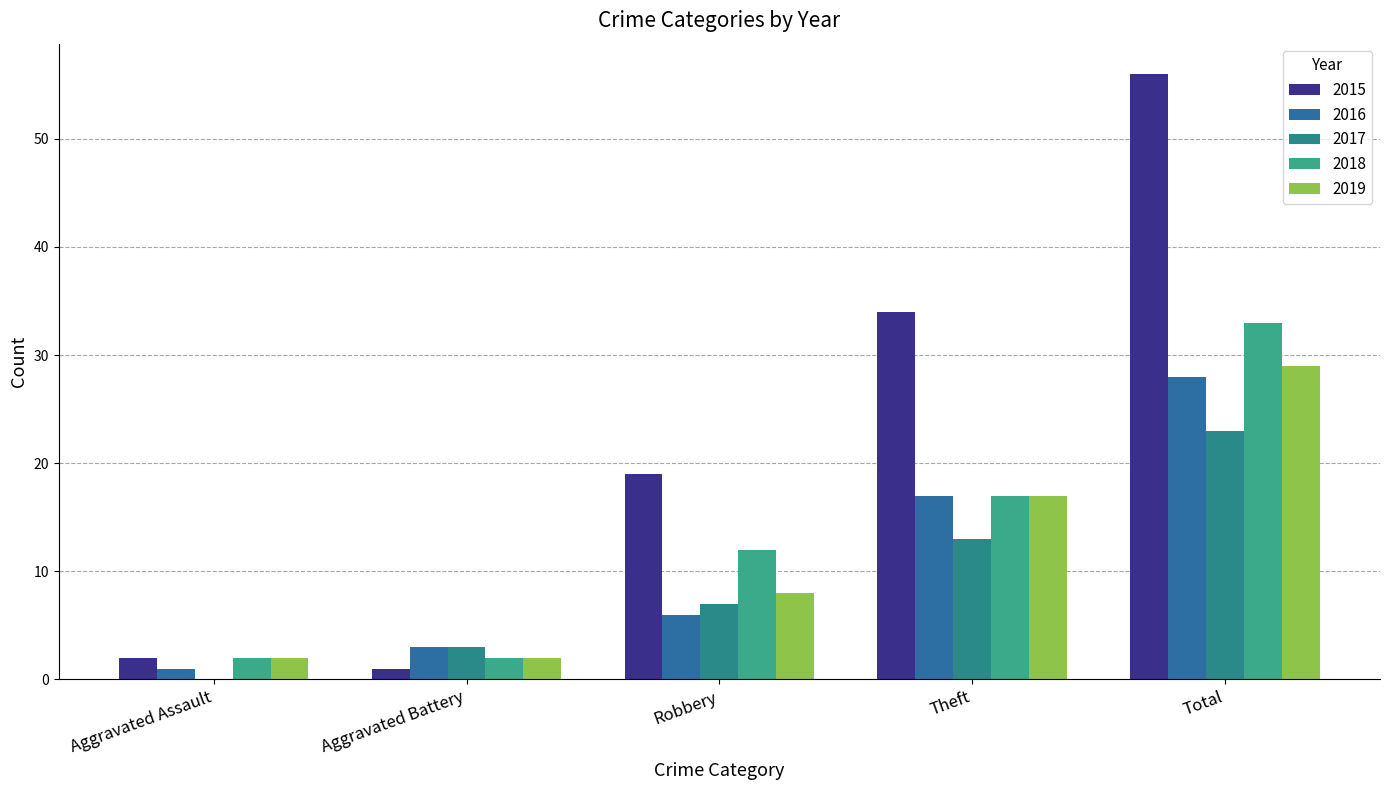

How many distinct data groups are displayed?

5